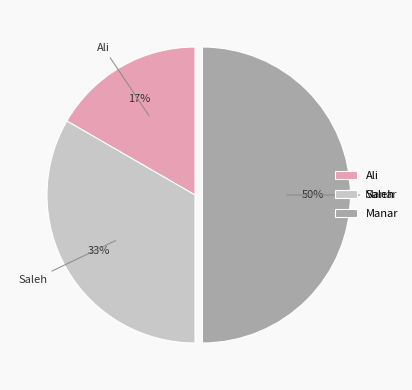

Approximately how many times larger is the value at Manar compared to Saleh?

1.5